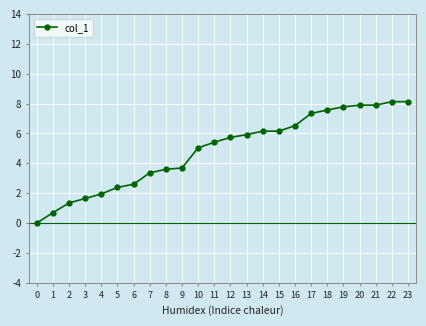

Reading left to right, what are all the values shown in this chart?

0.0	0.7	1.3	1.6	2.0	2.4	2.6	3.4	3.6	3.7	5.0	5.4	5.7	5.9	6.2	6.2	6.5	7.3	7.6	7.8	7.9	7.9	8.1	8.1